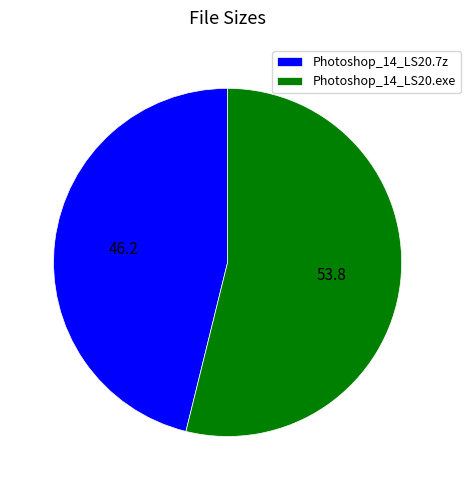

Approximately how many times larger is the value at Photoshop_14_LS20.exe compared to Photoshop_14_LS20.7z?

1.2